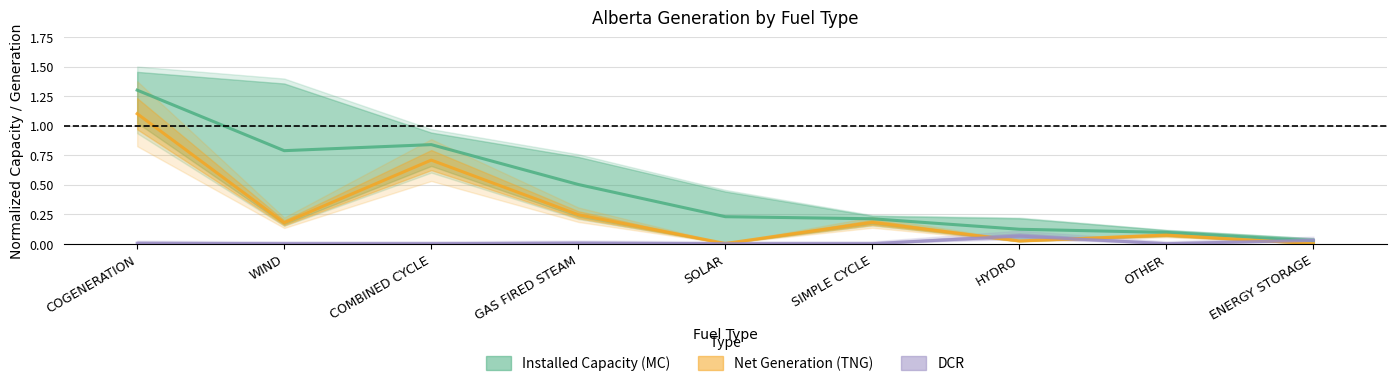

Which has a higher value, ENERGY STORAGE or COMBINED CYCLE?

COMBINED CYCLE